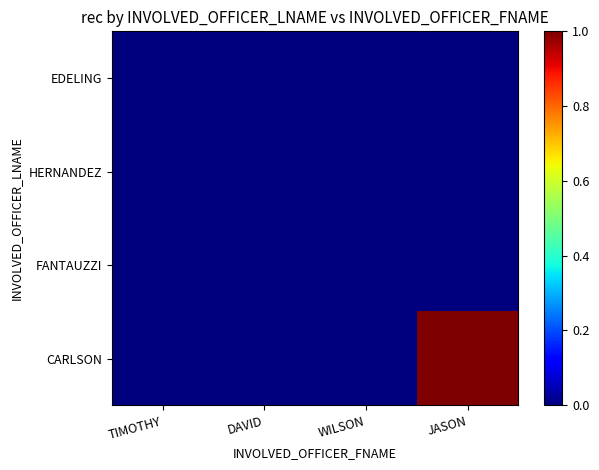

At how many categories does at least one series exceed 0?

1